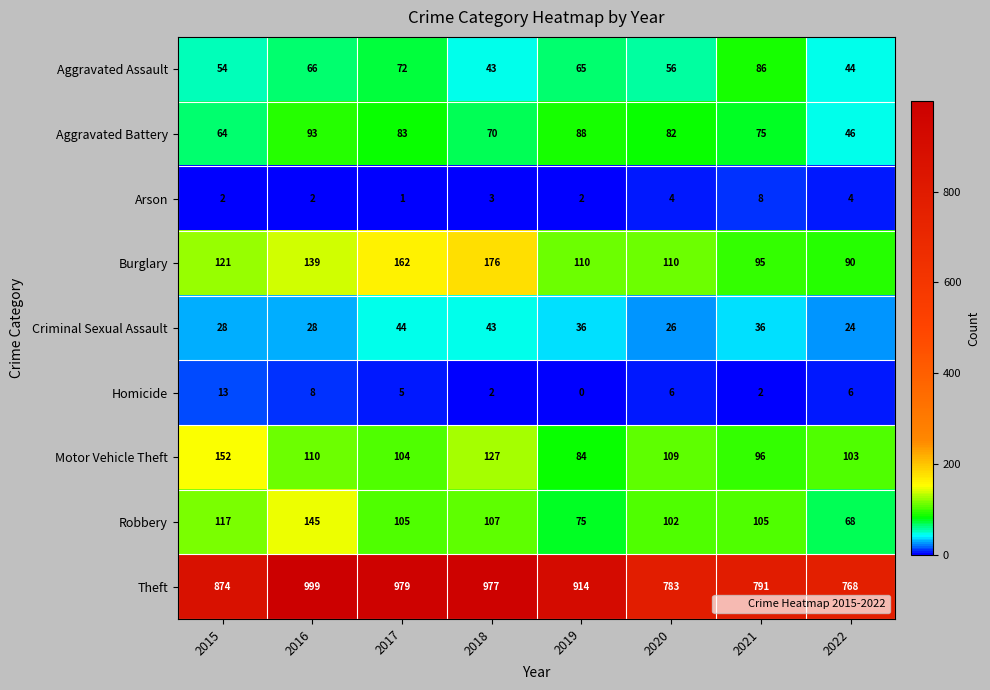

What is the difference between the maximum and second lowest values in the Burglary series?

81